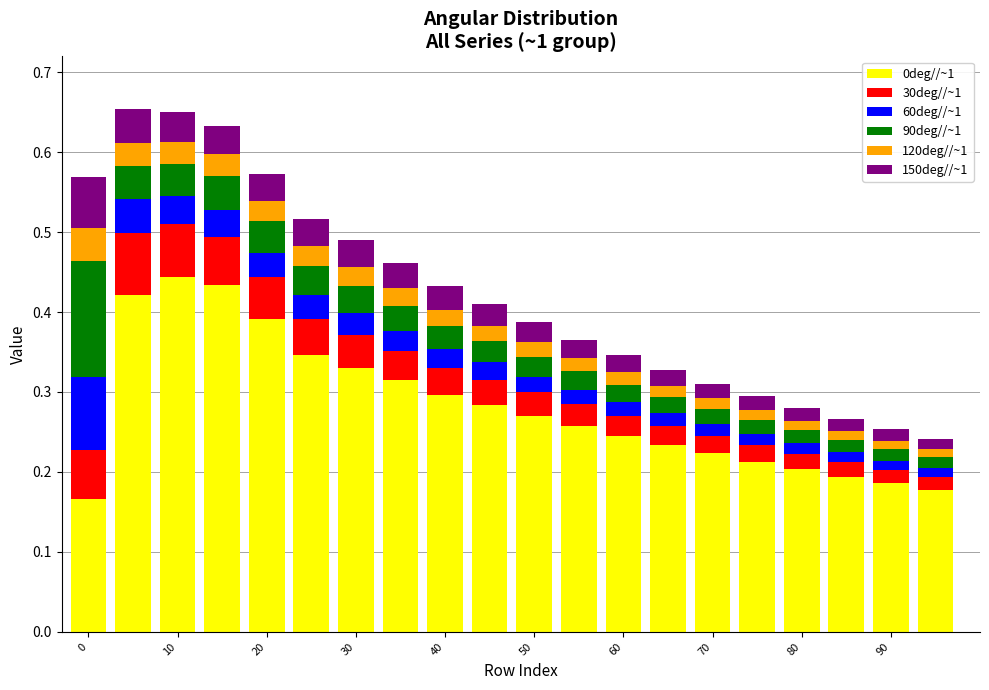

Count the 0deg//~1 values in the range 0 to 1.

20